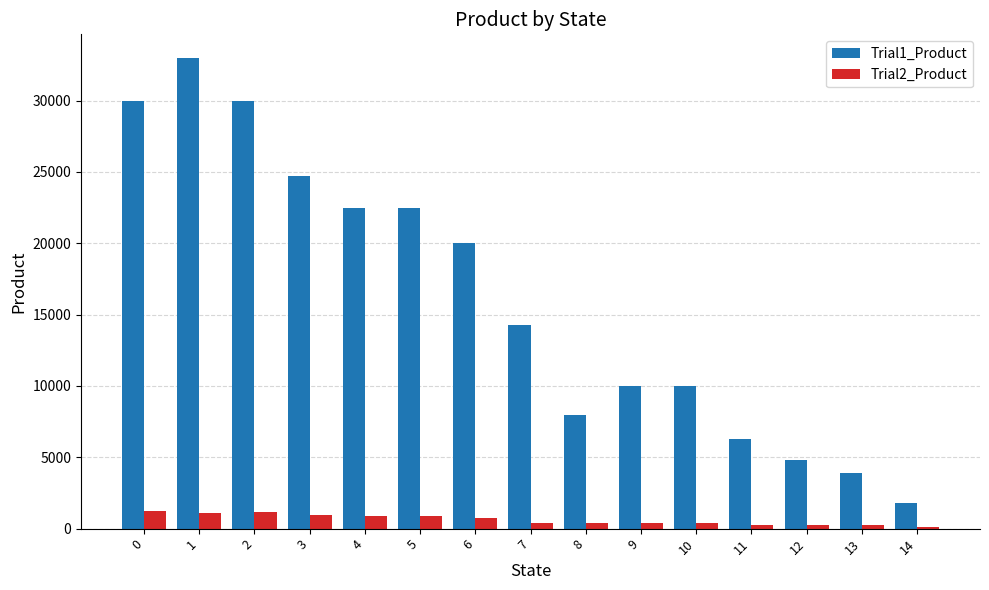

What is the average value of the Trial2_Product series?

631.5